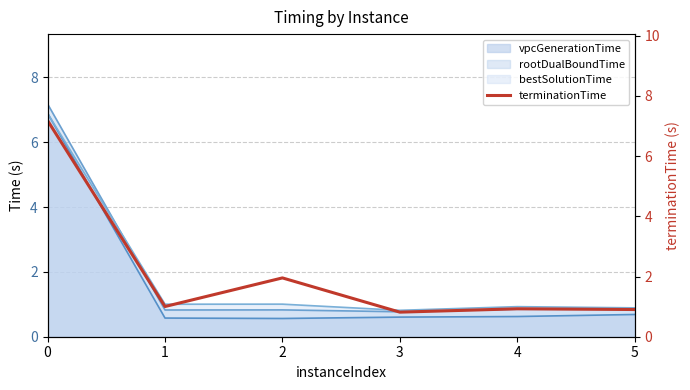

At which category does the data reach its first local peak?

2